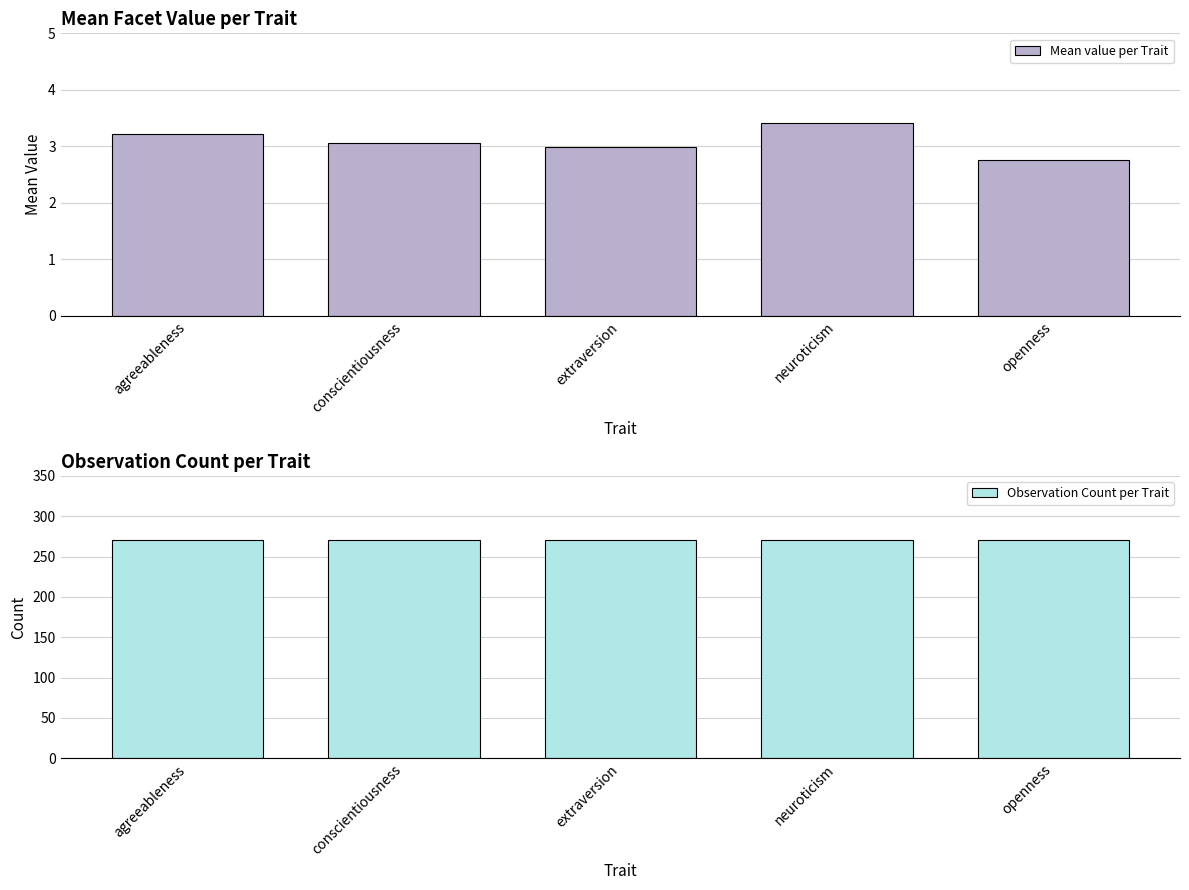

What is the label of the 5th bar from the left?

openness